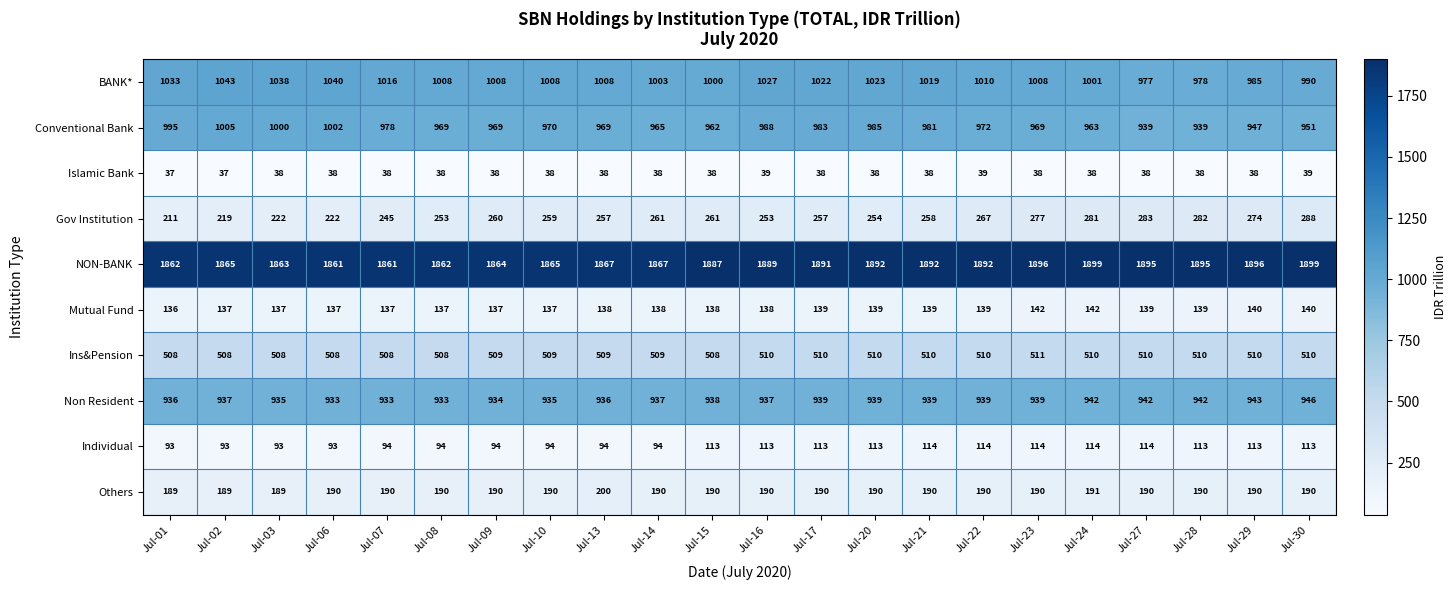

What is the difference between the Conventional Bank values at Jul-27 and Jul-13?

30